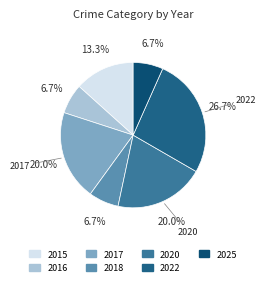

How many segments does this pie chart have?

7